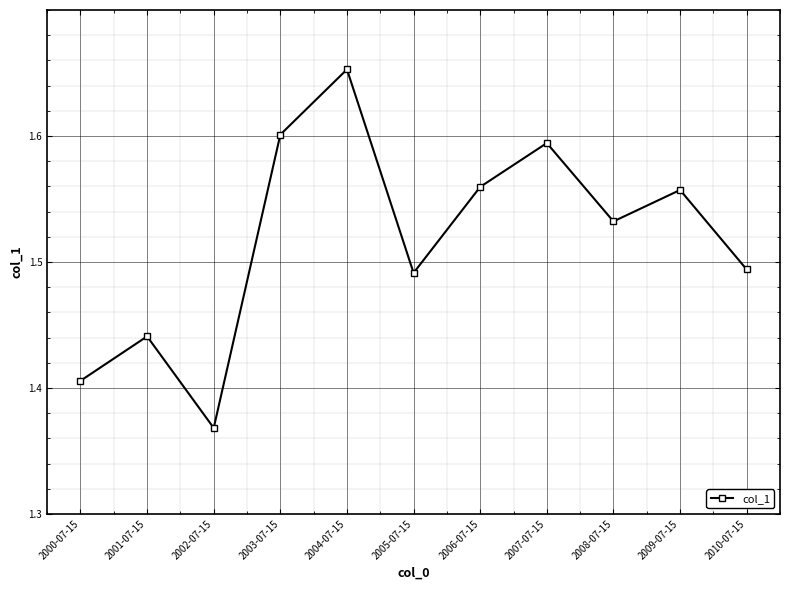

What is the difference between the maximum and minimum values?

0.3